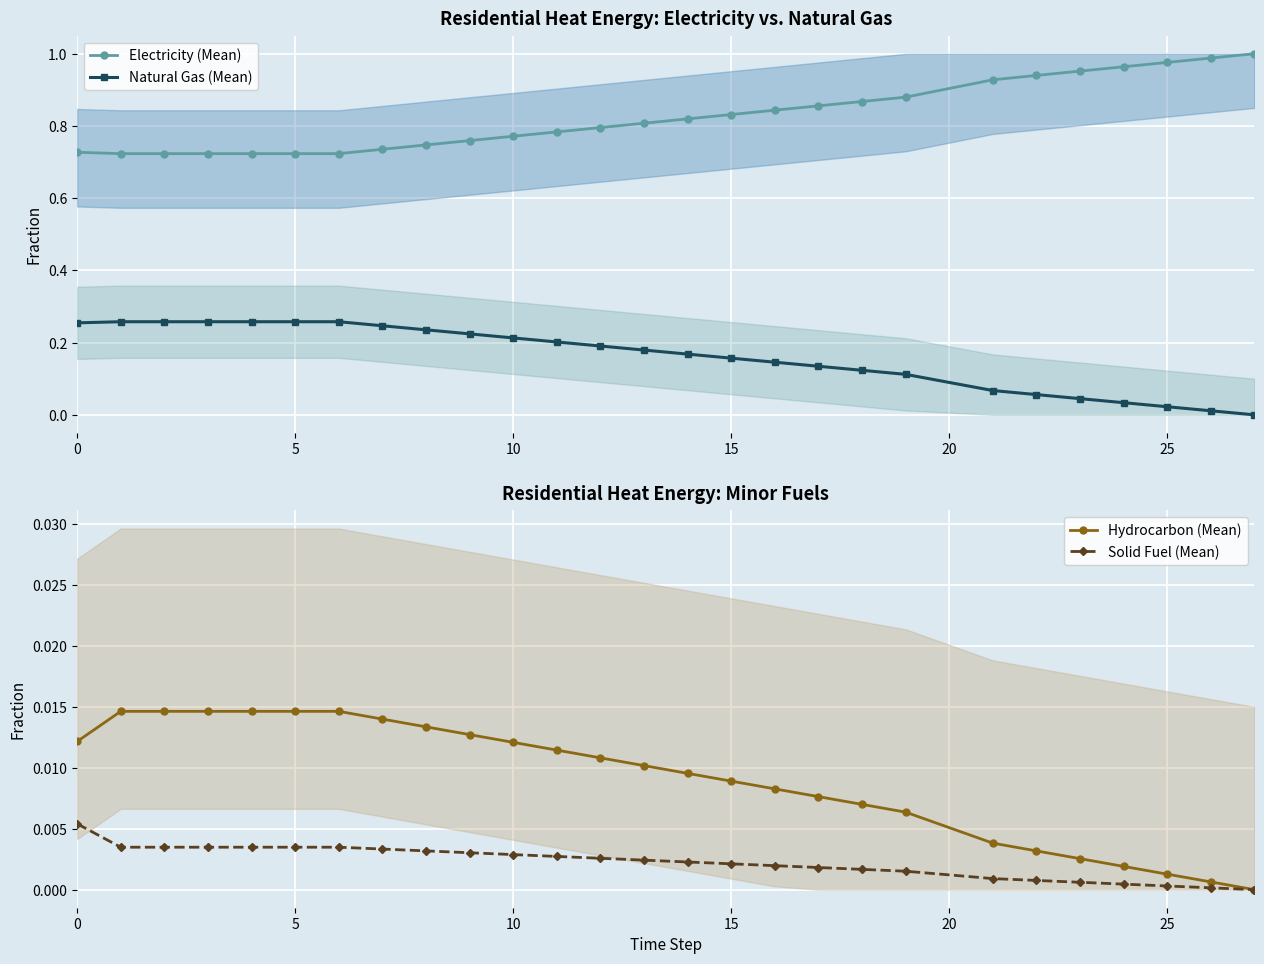

True or false: Solid Fuel (Mean) and Hydrocarbon (Mean) intersect in this chart.

False